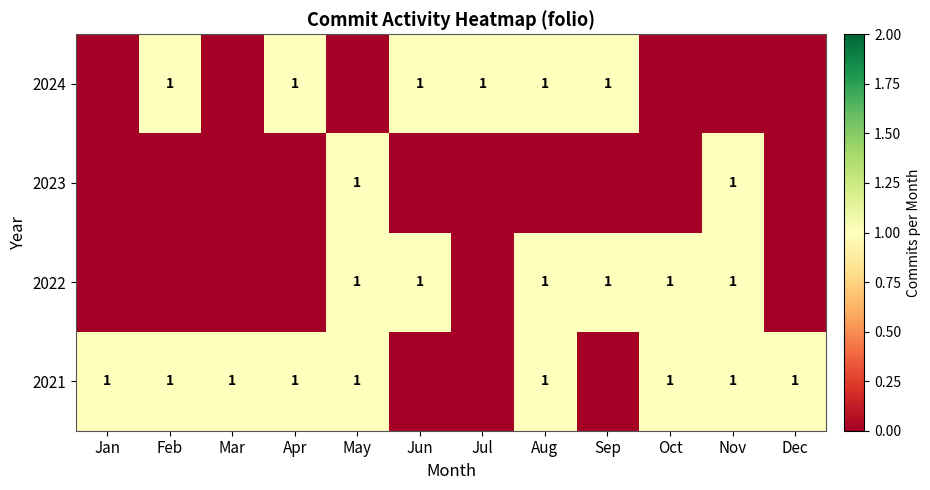

The 2024 series shows 1 at Sep. True or false?

True